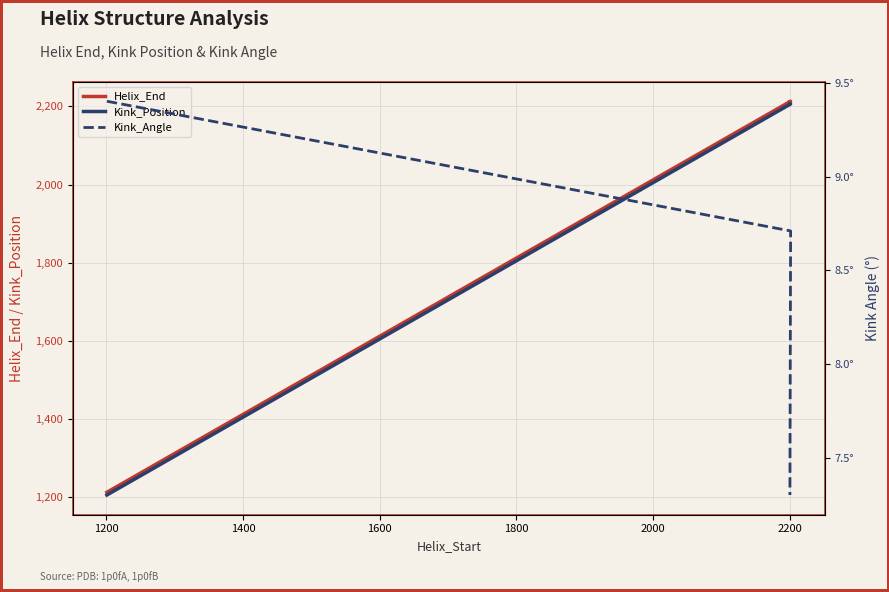

What is the average value of the Helix_End series?

1712.8